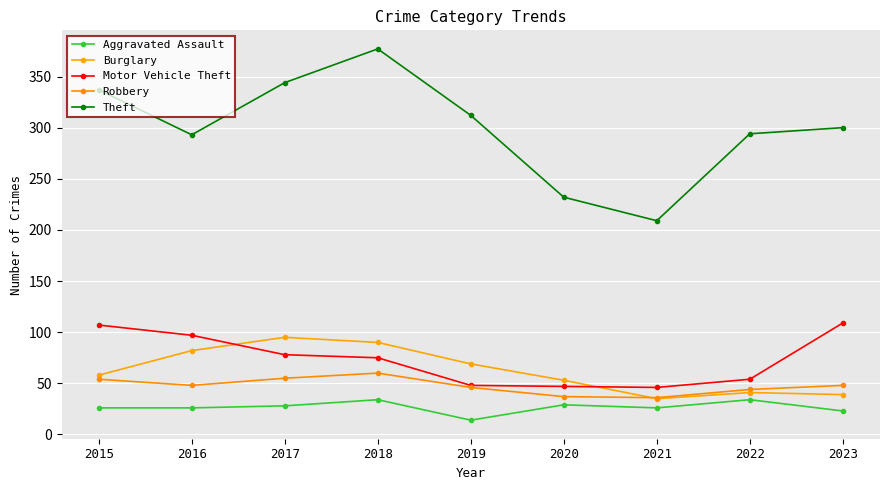

At how many categories does at least one series exceed 125?

9